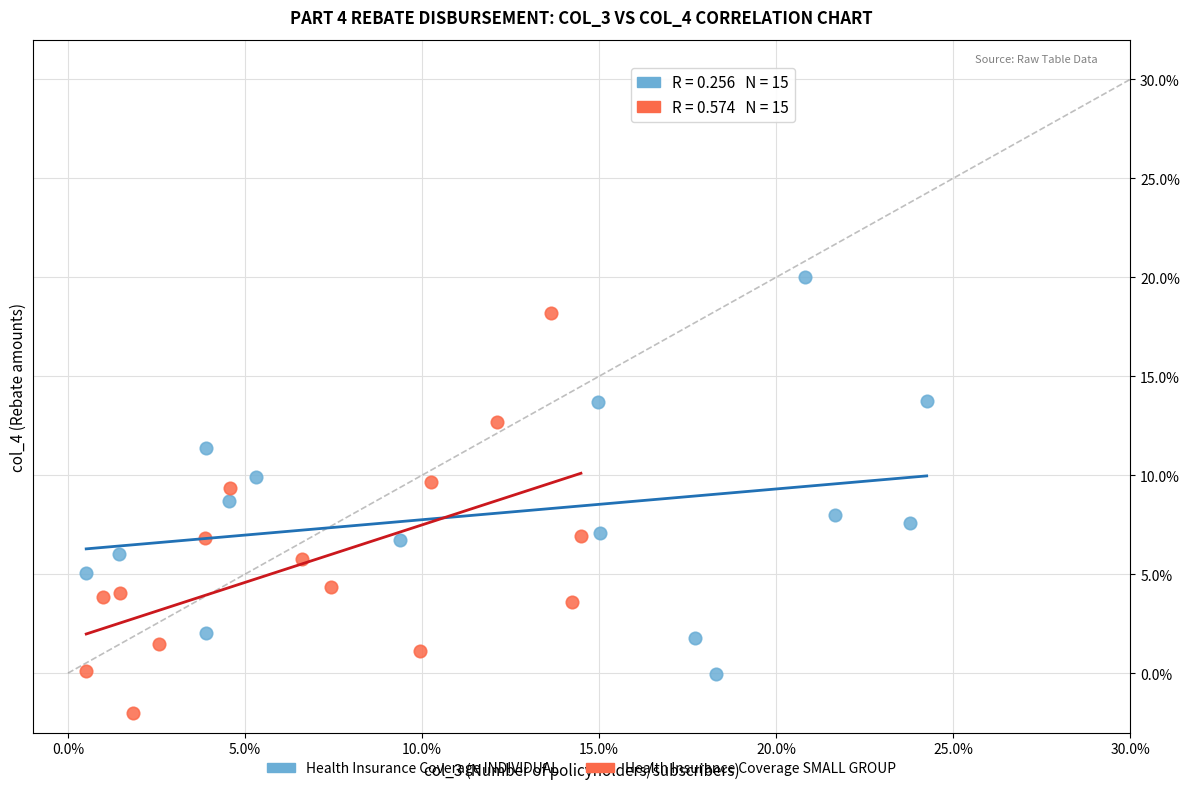

Which series contains the highest Y value?

Health Insurance Coverage INDIVIDUAL